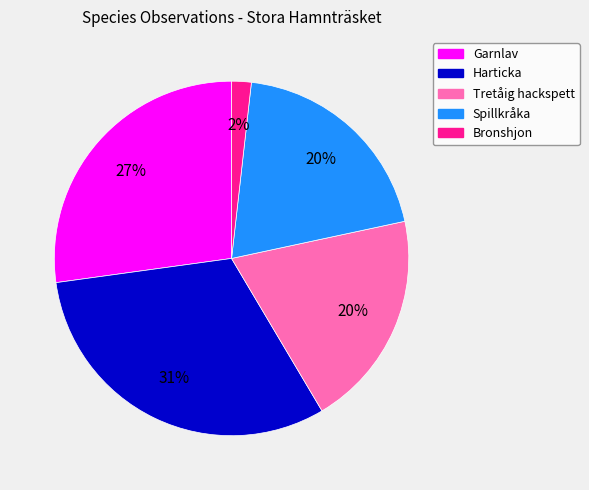

Approximately how many times larger is the value at Bronshjon compared to Tretåig hackspett?

0.1